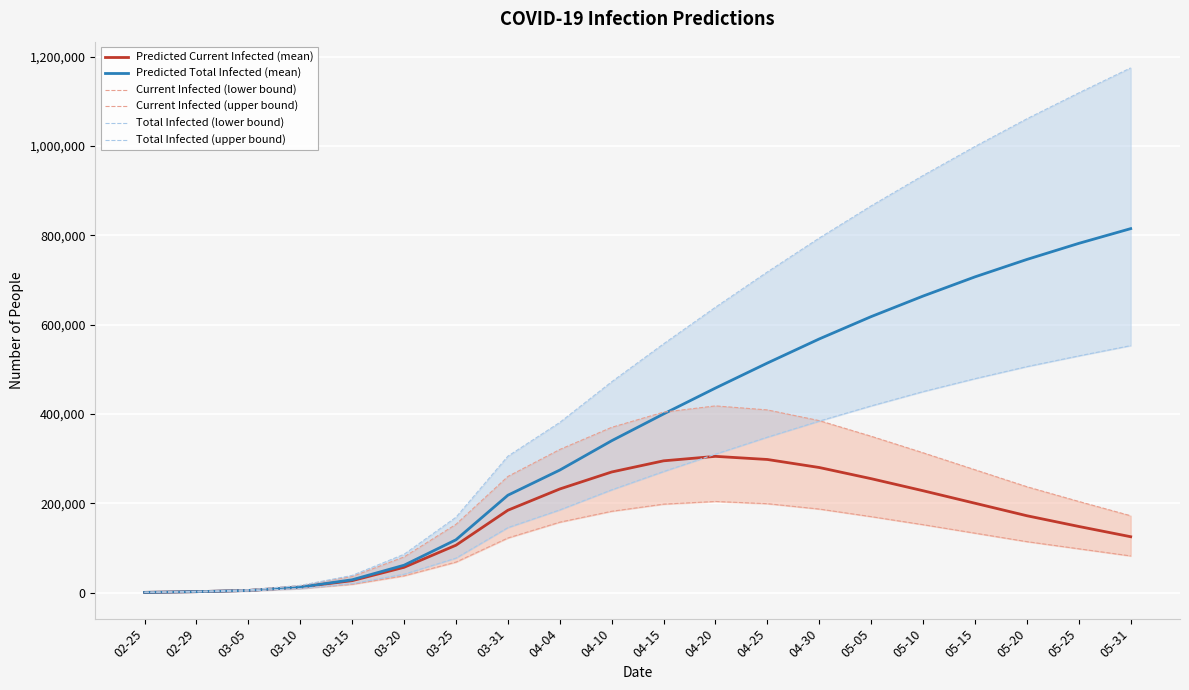

Which series has the largest total across all categories?

Total Infected (upper bound)